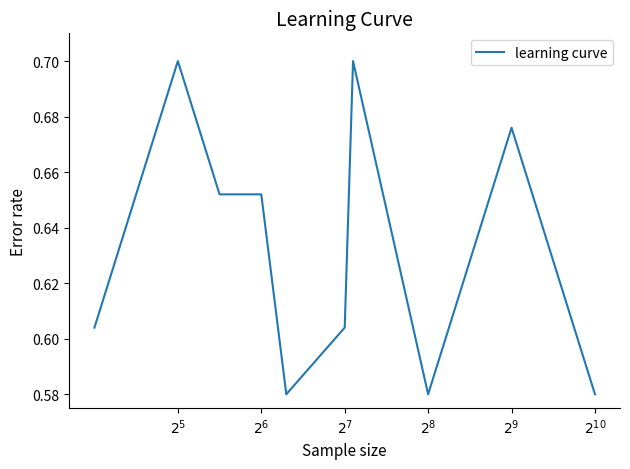

Does the chart have visible grid lines?

No